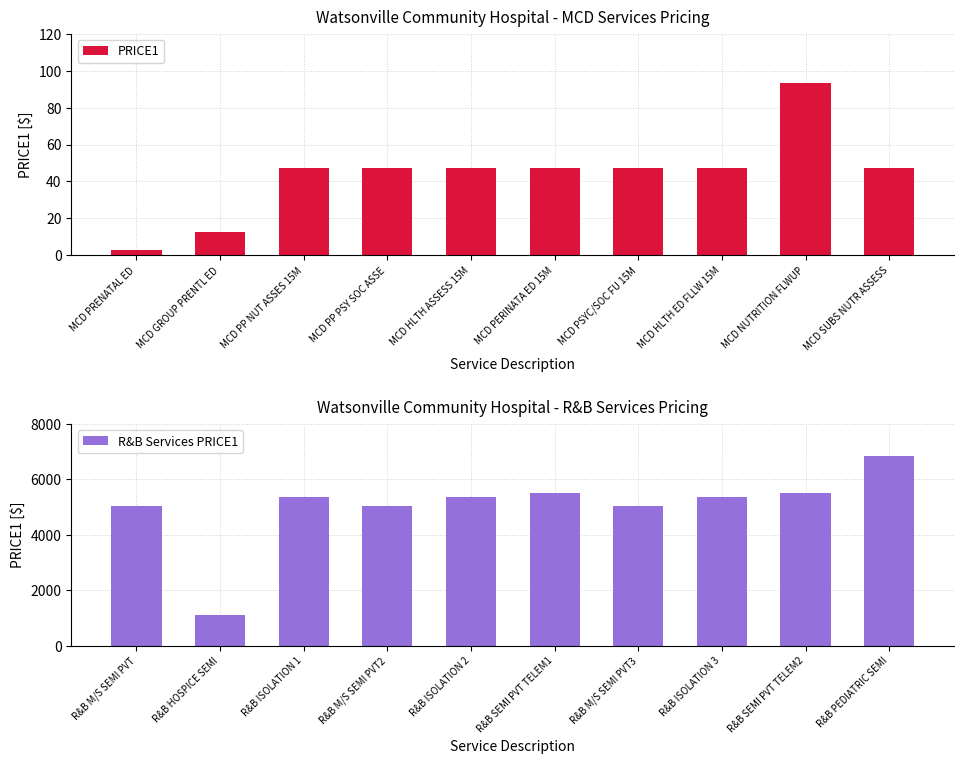

List the series in order of their peak value, highest first.

R&B Services PRICE1, PRICE1